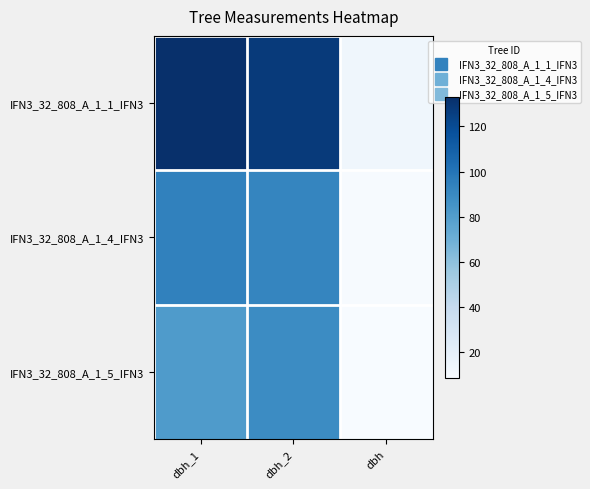

Reading left to right, what are all the values shown in this chart?

IFN3_32_808_A_1_1_IFN3: dbh_1=133.0	dbh_2=128.0	dbh=13.1
IFN3_32_808_A_1_4_IFN3: dbh_1=94.0	dbh_2=92.0	dbh=9.3
IFN3_32_808_A_1_5_IFN3: dbh_1=81.0	dbh_2=89.0	dbh=8.5